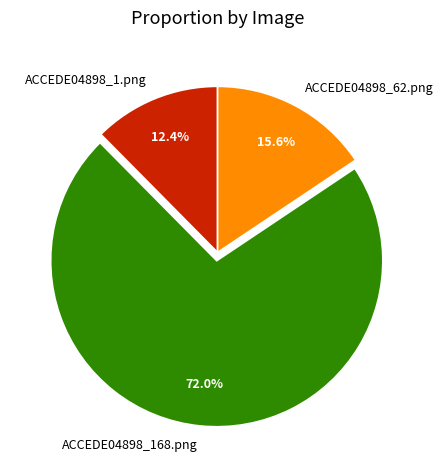

To the nearest percent, what is the combined percentage of ACCEDE04898_62.png and ACCEDE04898_1.png?

28%